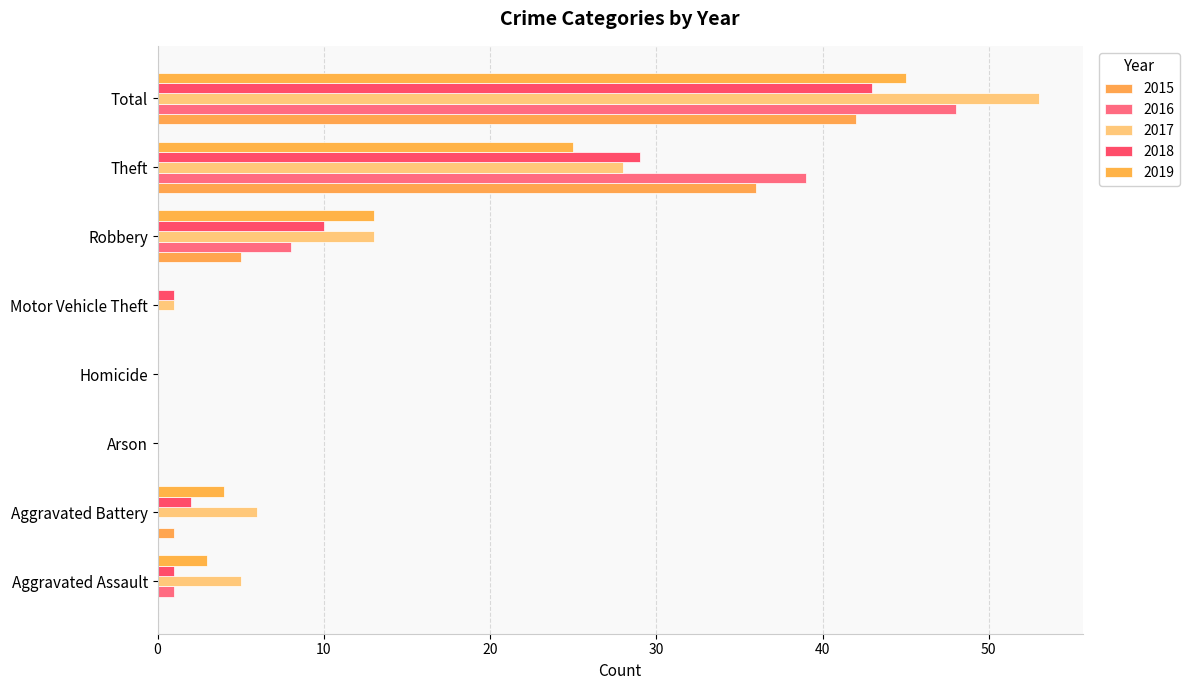

At which label is 2016 closest to 24?

Theft